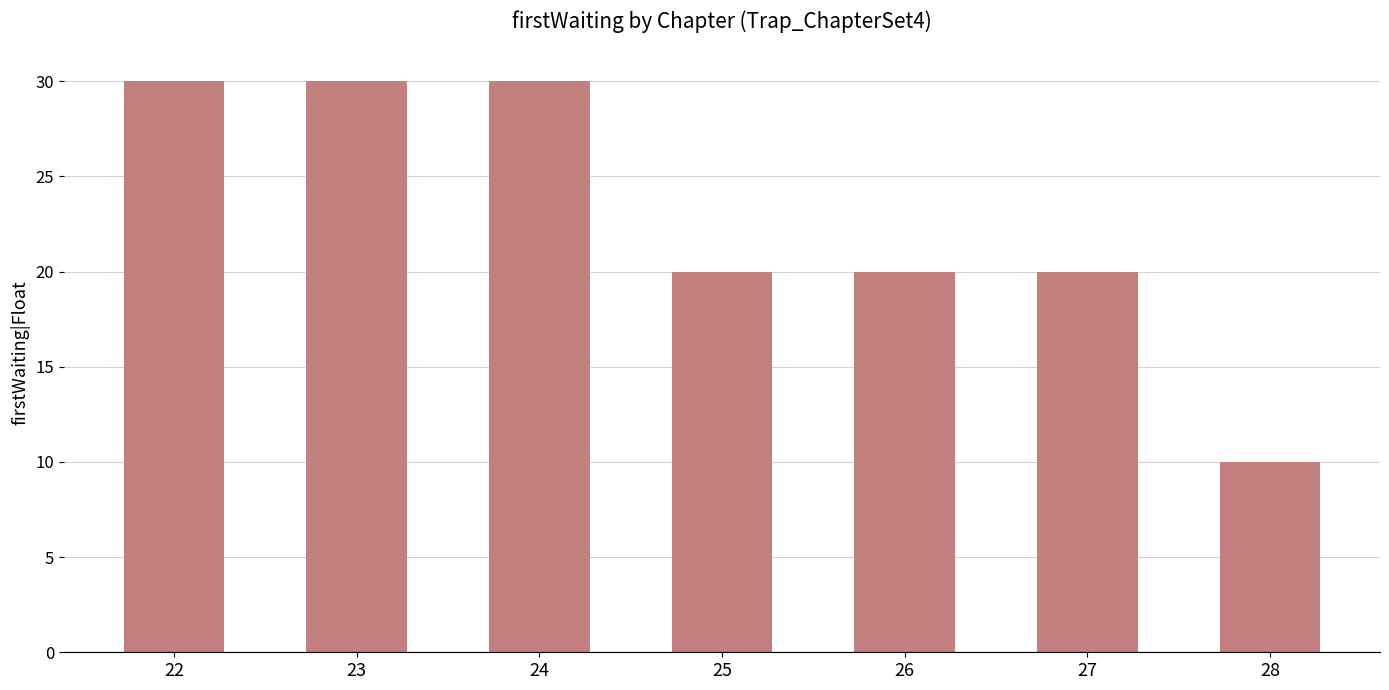

Count the number of categories in the chart.

7